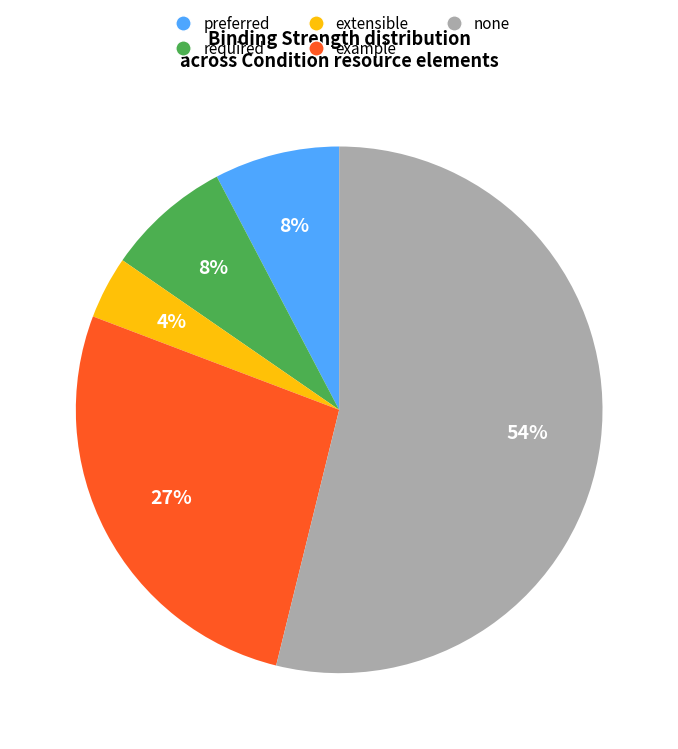

To the nearest percent, what is the difference between the largest and smallest slice percentages?

50%